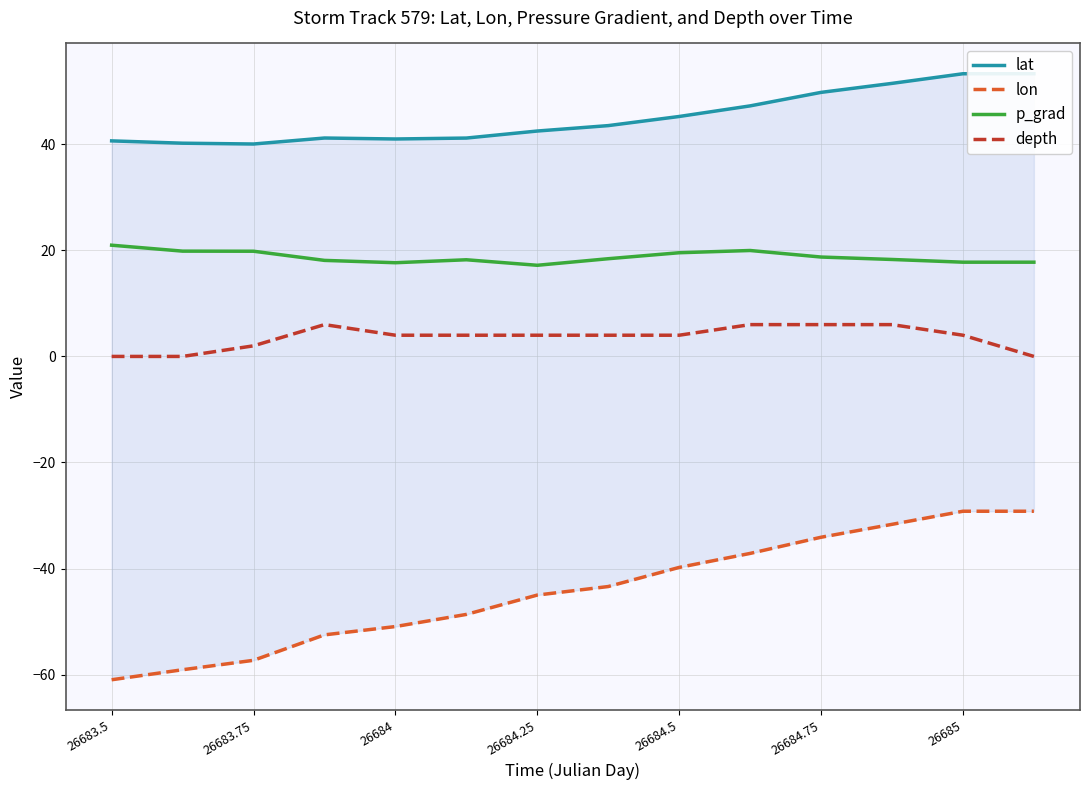

How many data points in lon are above -43?

6